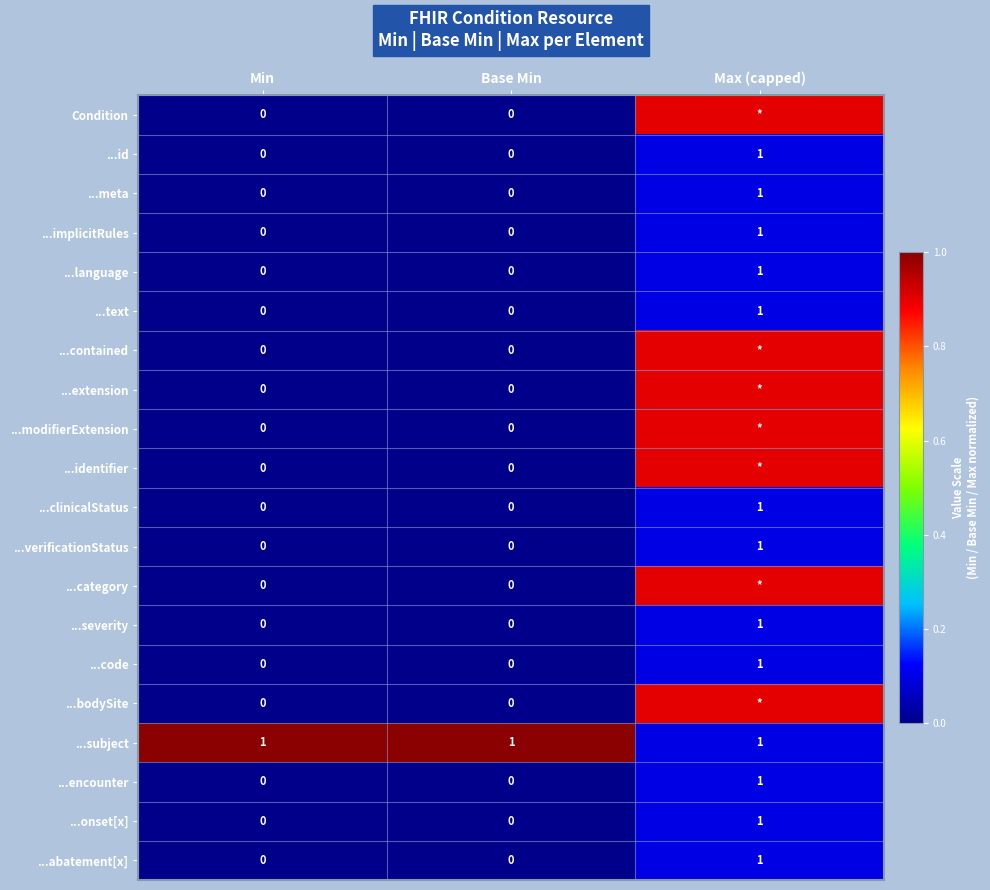

What is the greatest value displayed?

1.0